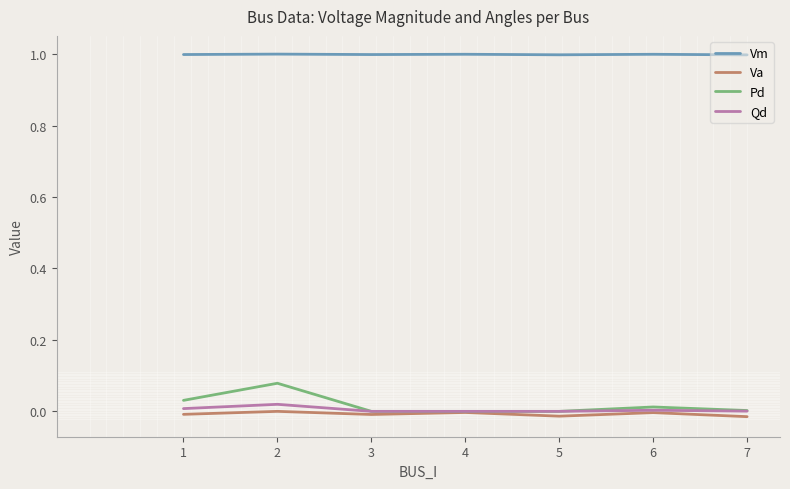

Which series has the largest total across all categories?

Vm